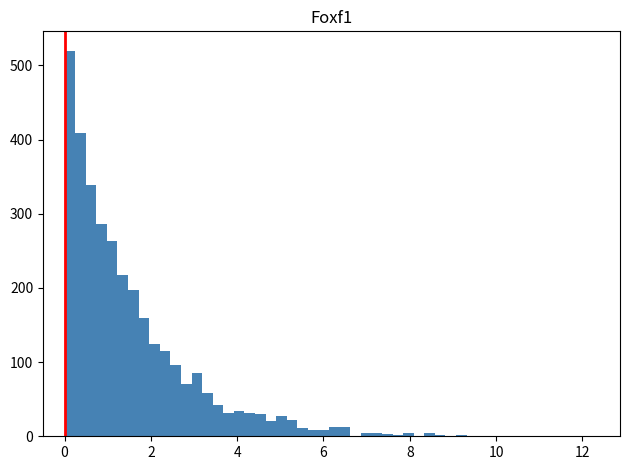

Around what value on the x-axis is the tallest bar? Give the approximate position of its centre, as read against the axis.

0.2